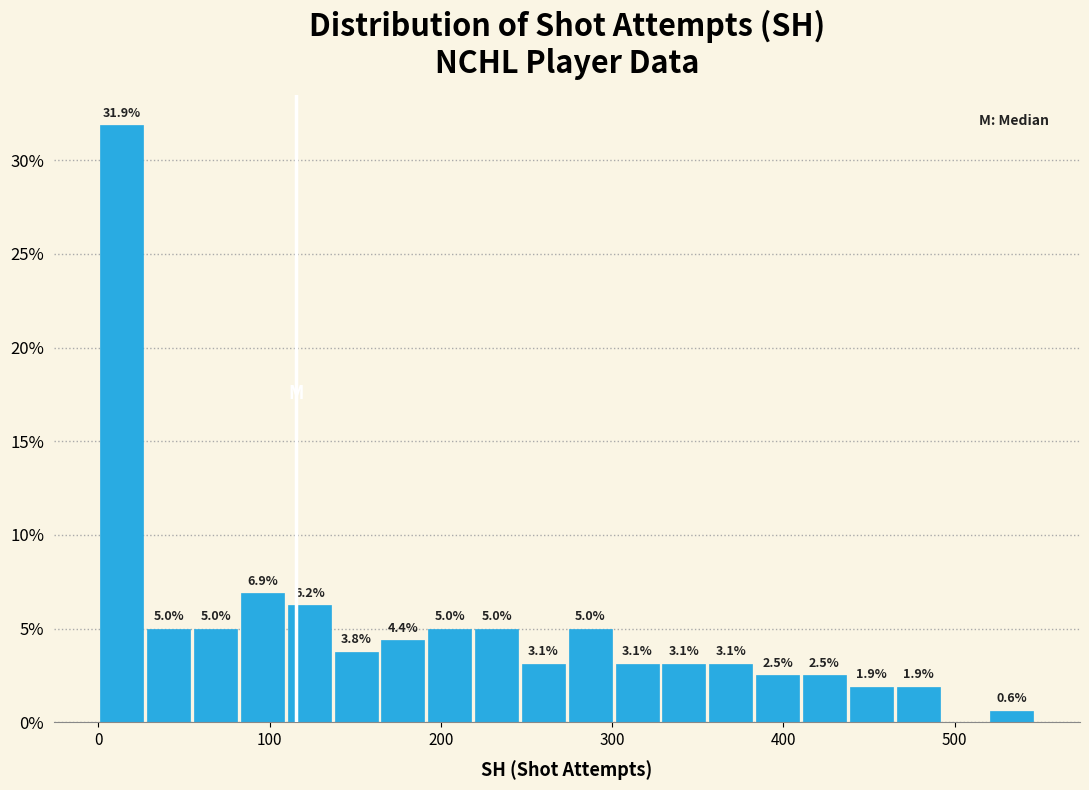

Around what value on the x-axis is the tallest bar? Give the approximate position of its centre, as read against the axis.

10